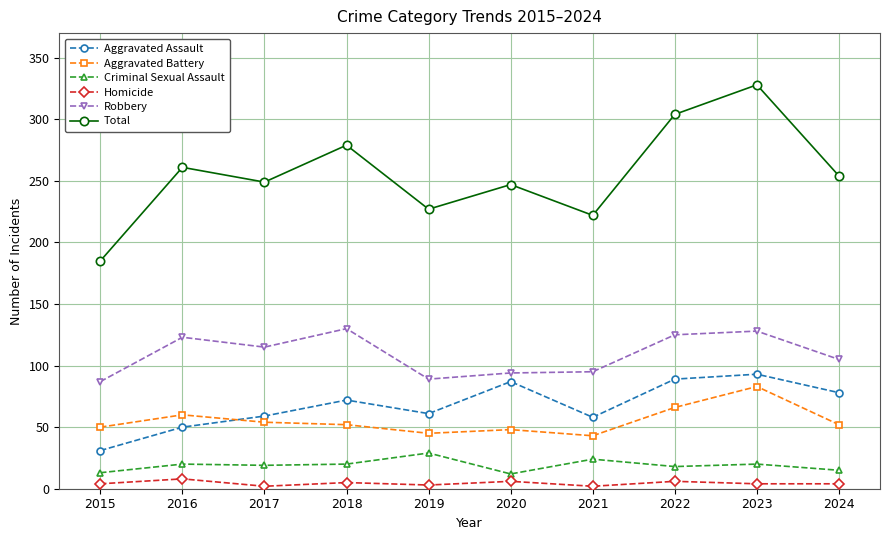

What is the total value across all series at 2023?

656